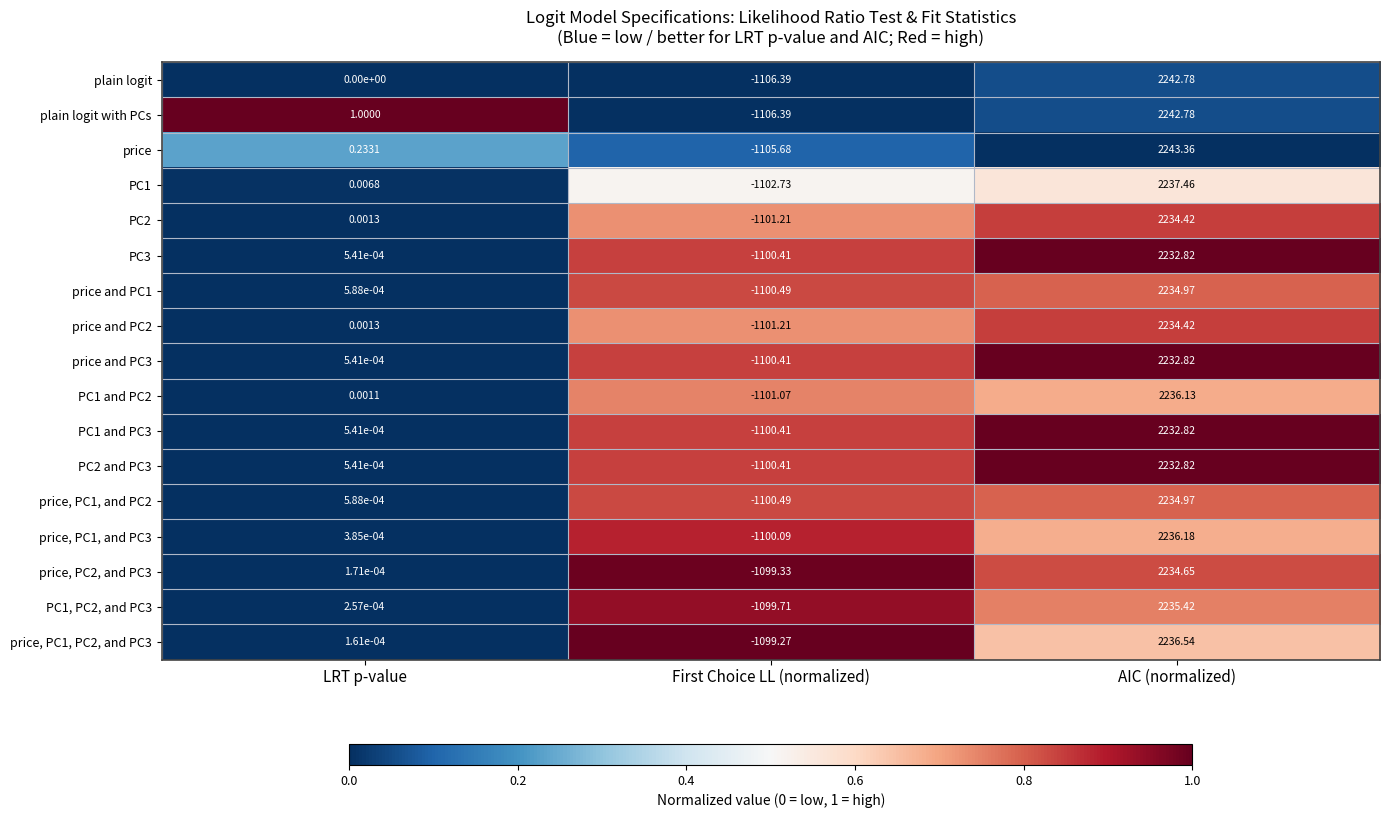

Rank the categories by price and PC1 value from highest to lowest.

AIC (normalized), LRT p-value, First Choice LL (normalized)